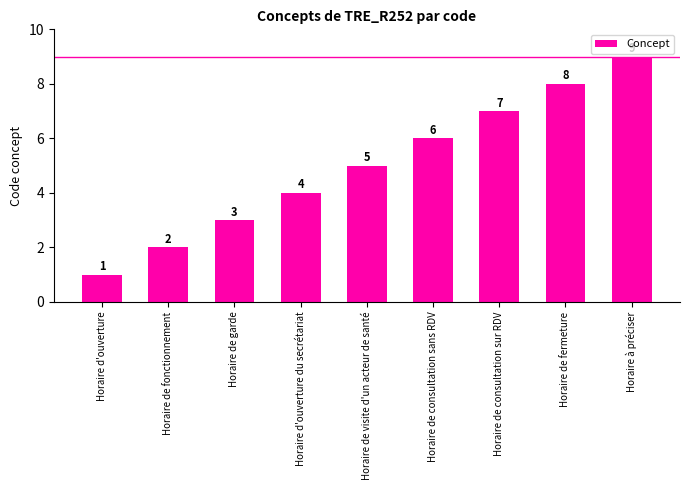

What is the label of the 8th bar from the left?

Horaire de fermeture